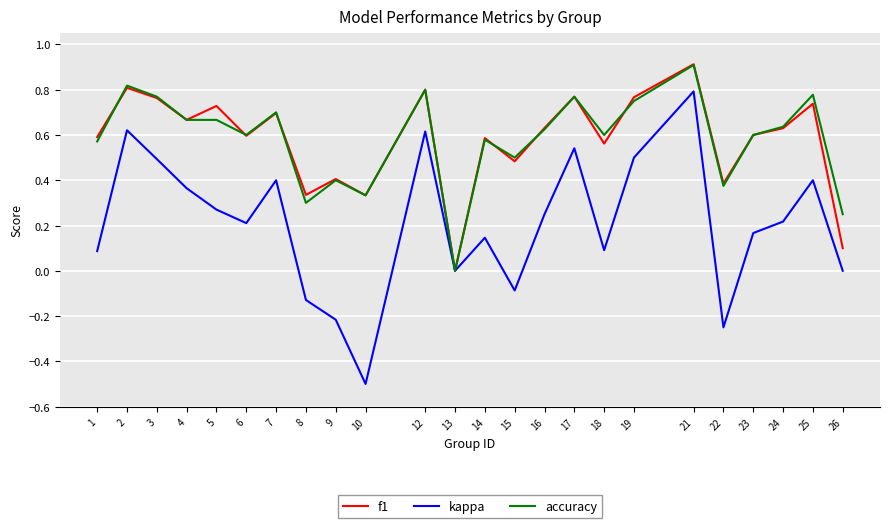

True or false: f1 has more than 2 interior local peaks.

True